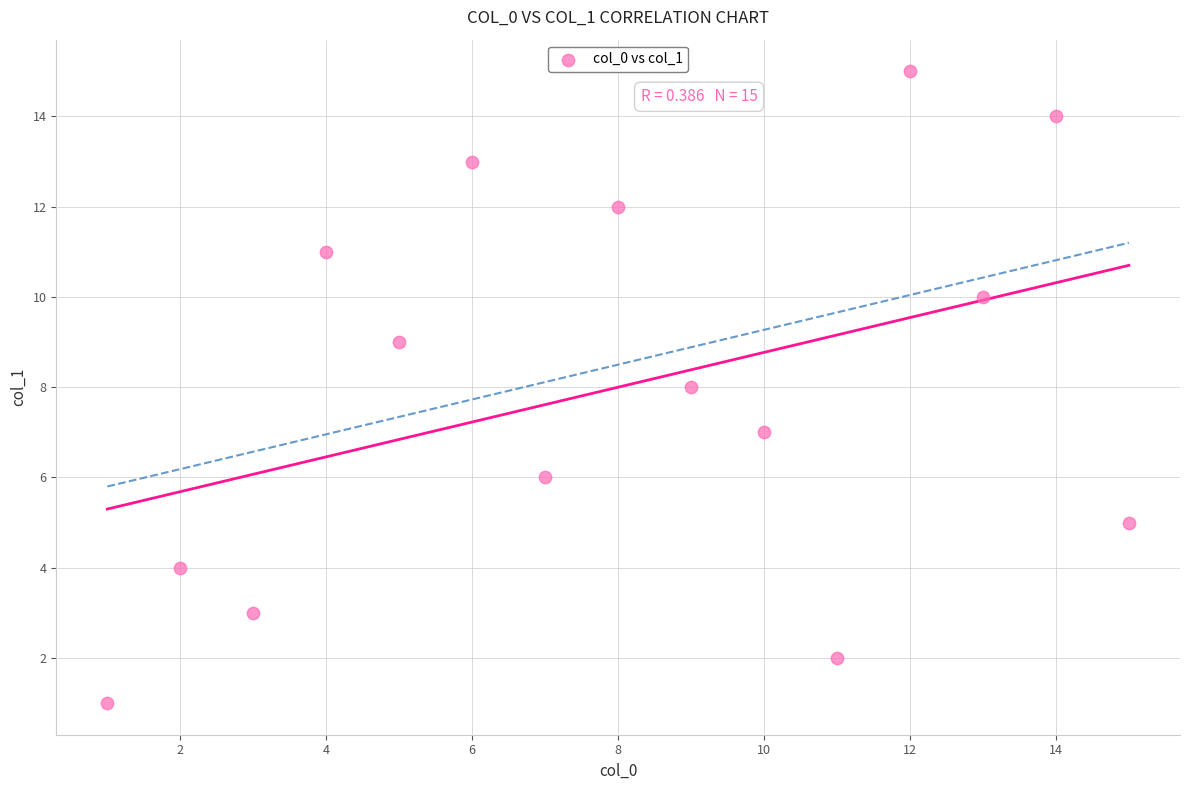

What is the range of X values (max minus min)?

14